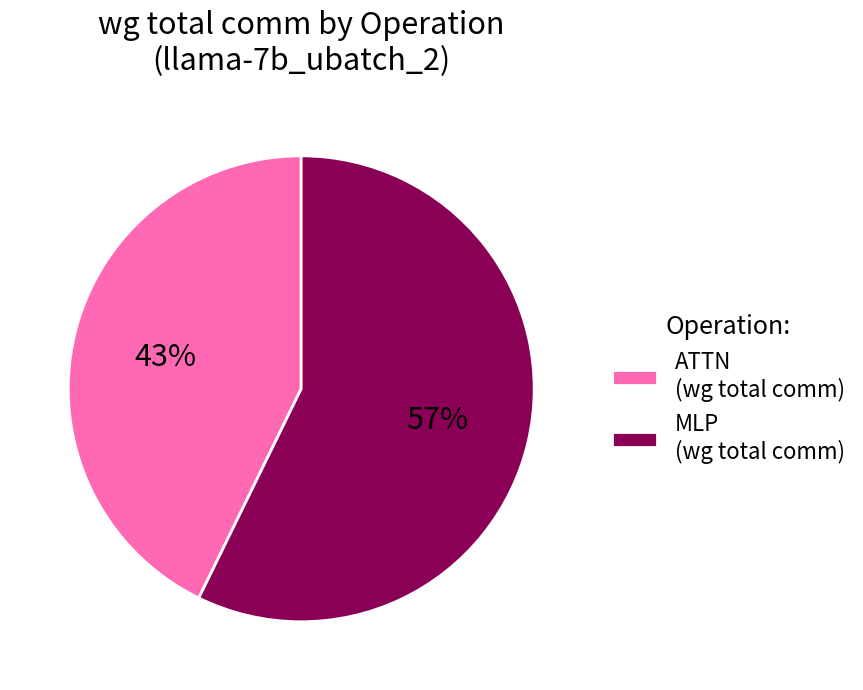

Is it true that ATTN (wg total comm) is 36% of the pie?

False